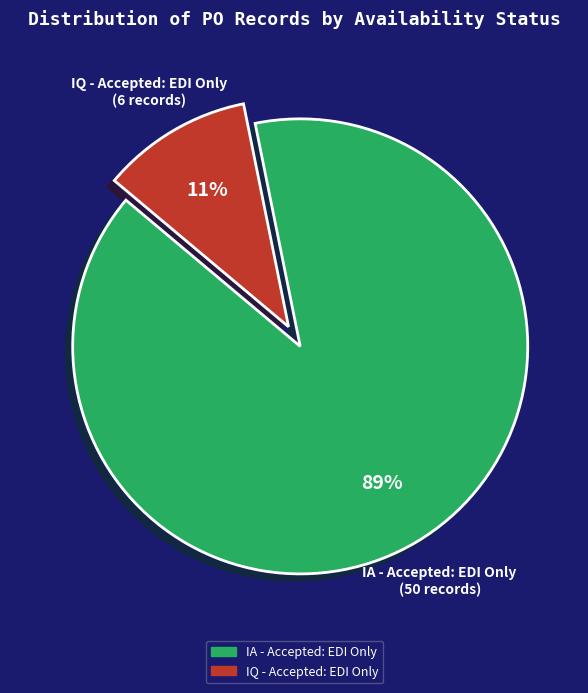

Is the sum of IQ - Accepted: EDI Only and IA - Accepted: EDI Only greater than half?

Yes